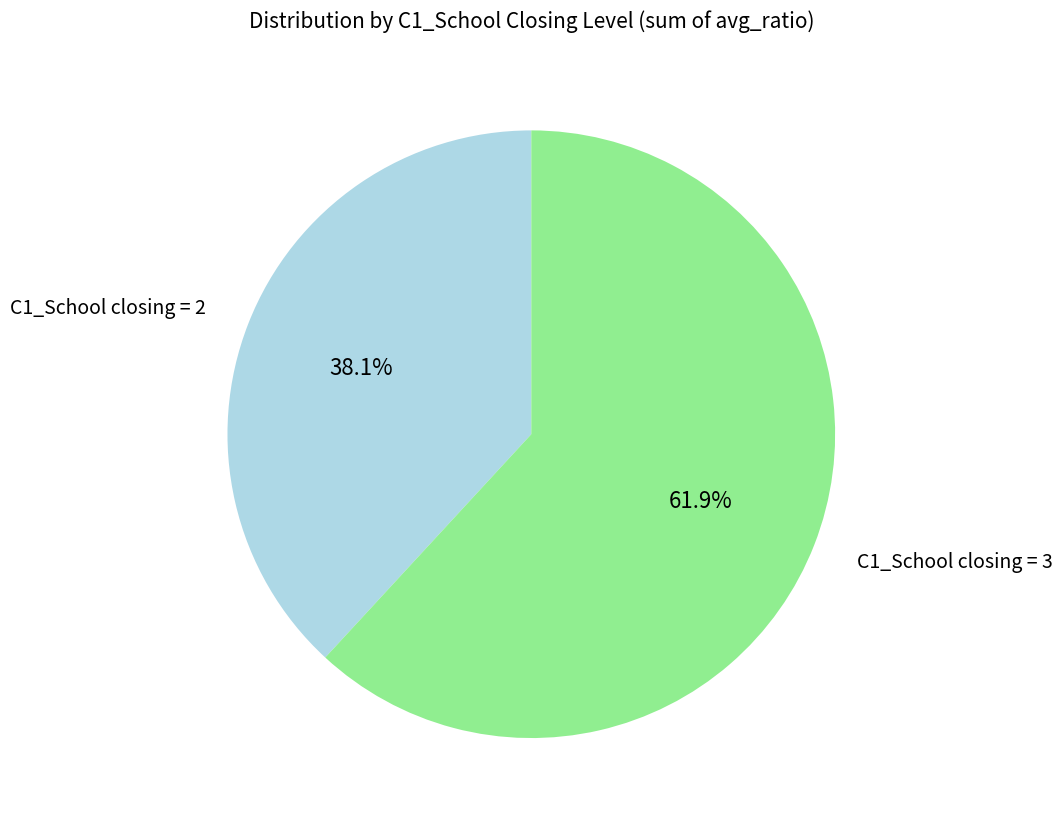

Is there a majority slice in this chart?

Yes